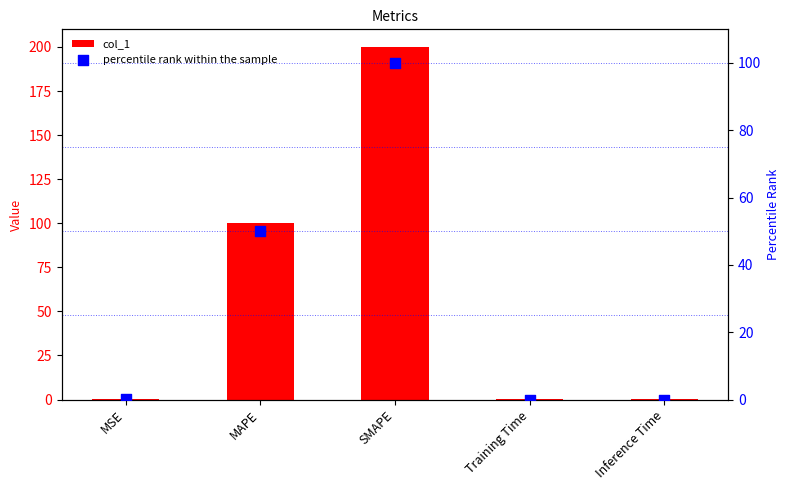

At which category is the sum across all series the highest?

SMAPE